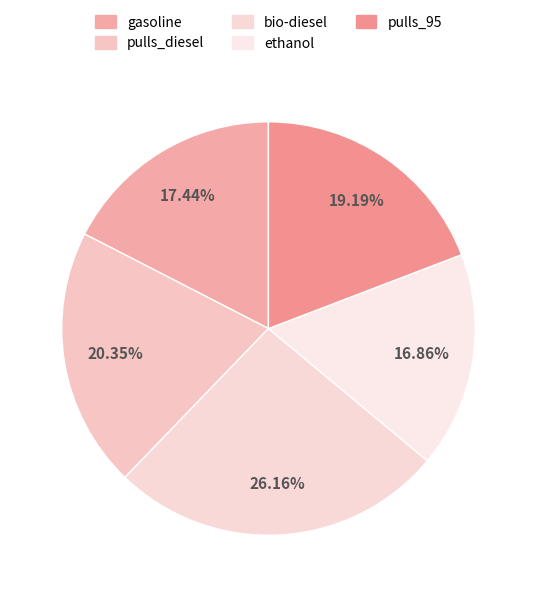

Count the number of slices in the pie.

5